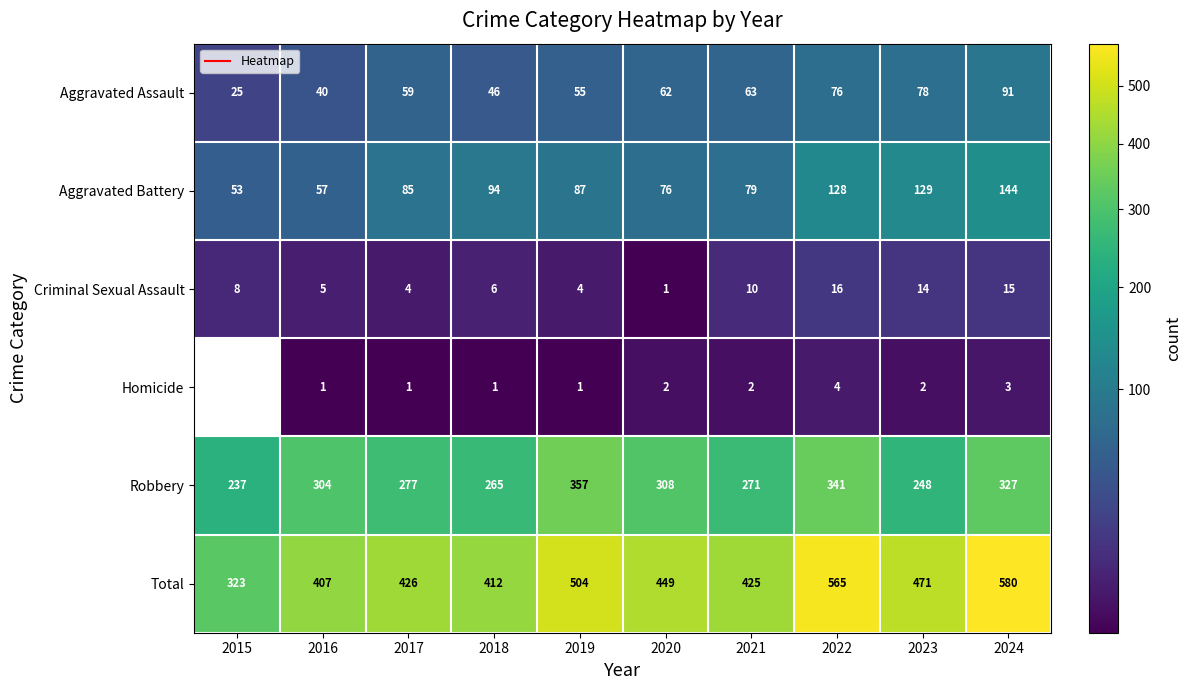

At which label does Total first exceed 449?

2019